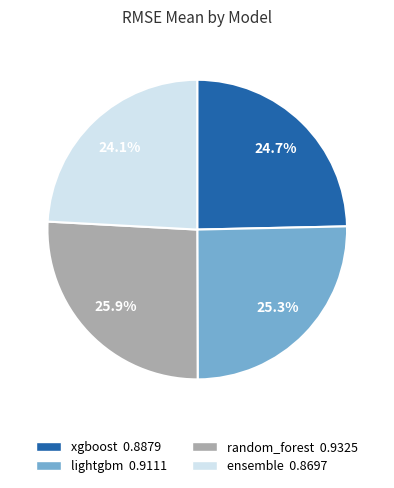

To the nearest percent, what is the difference between the random_forest and ensemble slice percentages?

2%